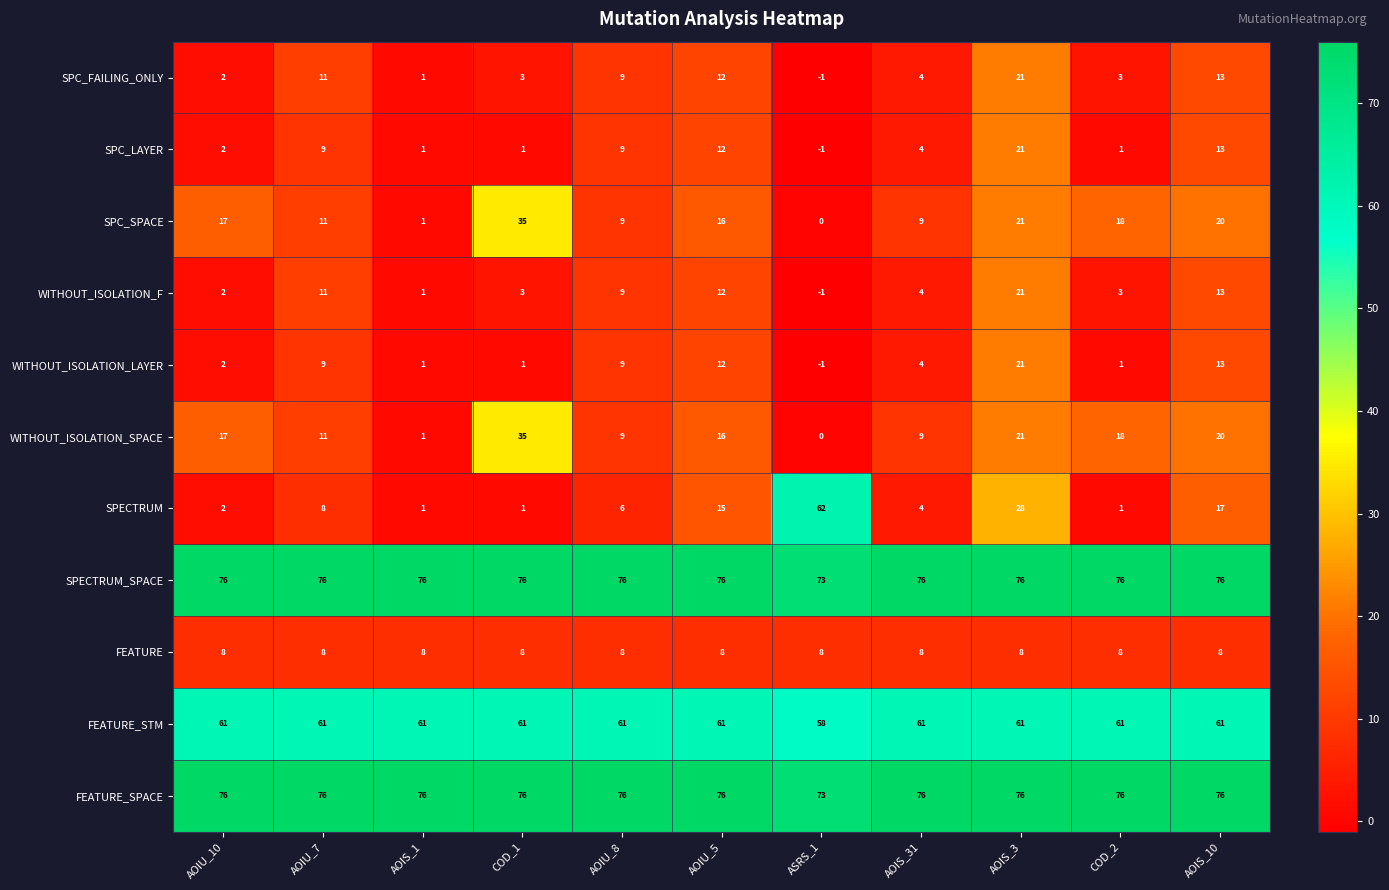

At which category does the chart reach its minimum across all series?

ASRS_1